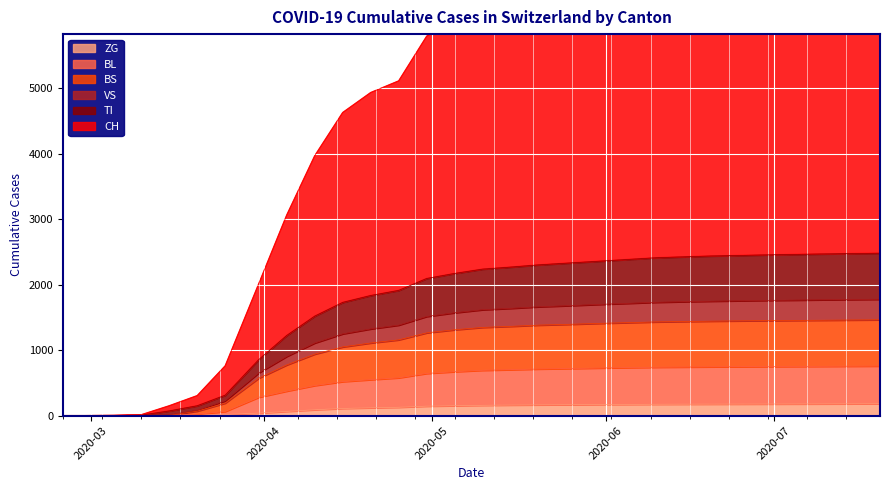

List the labels in order of VS value, largest first.

2020-07-20, 2020-07-15, 2020-07-10, 2020-07-05, 2020-06-30, 2020-06-25, 2020-06-20, 2020-06-15, 2020-06-10, 2020-06-05, 2020-05-31, 2020-05-25, 2020-05-20, 2020-05-15, 2020-05-10, 2020-05-05, 2020-04-30, 2020-04-25, 2020-04-20, 2020-04-15, 2020-04-10, 2020-04-05, 2020-03-31, 2020-03-25, 2020-03-20, 2020-02-25, 2020-02-29, 2020-03-05, 2020-03-10, 2020-03-15